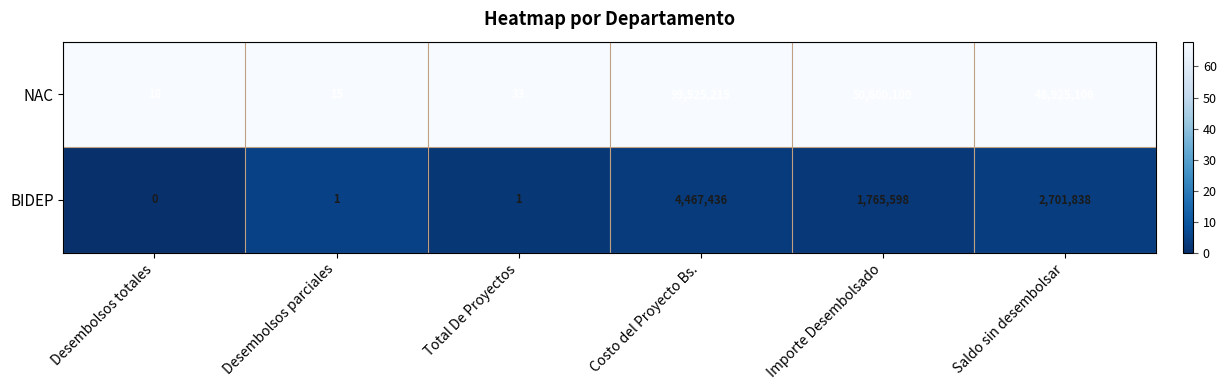

Reading left to right, list all the values displayed in this chart.

NAC: Desembolsos totales=18	Desembolsos parciales=15	Total De Proyectos=33	Costo del Proyecto Bs.=99525215	Importe Desembolsado=50600109	Saldo sin desembolsar=48925106
BIDEP: Desembolsos totales=0	Desembolsos parciales=1	Total De Proyectos=1	Costo del Proyecto Bs.=4467436	Importe Desembolsado=1765598	Saldo sin desembolsar=2701838